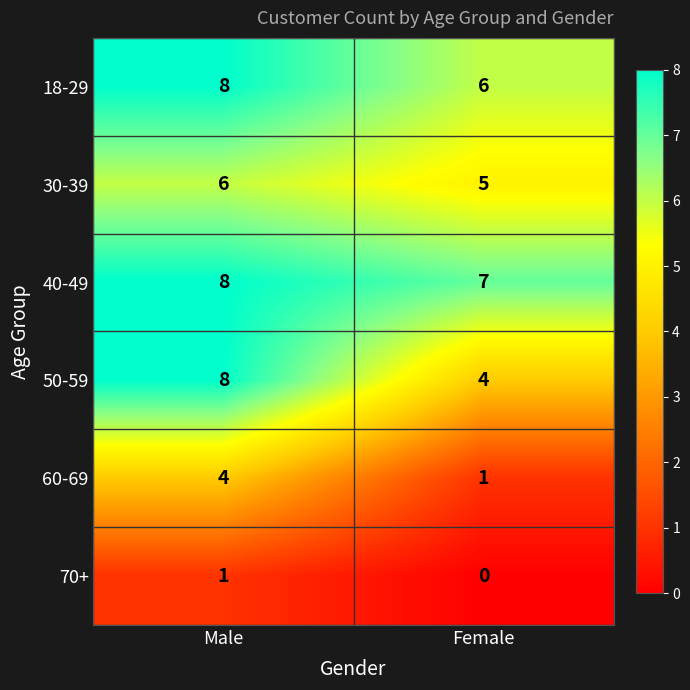

What is the difference between the highest and lowest values at Female?

7